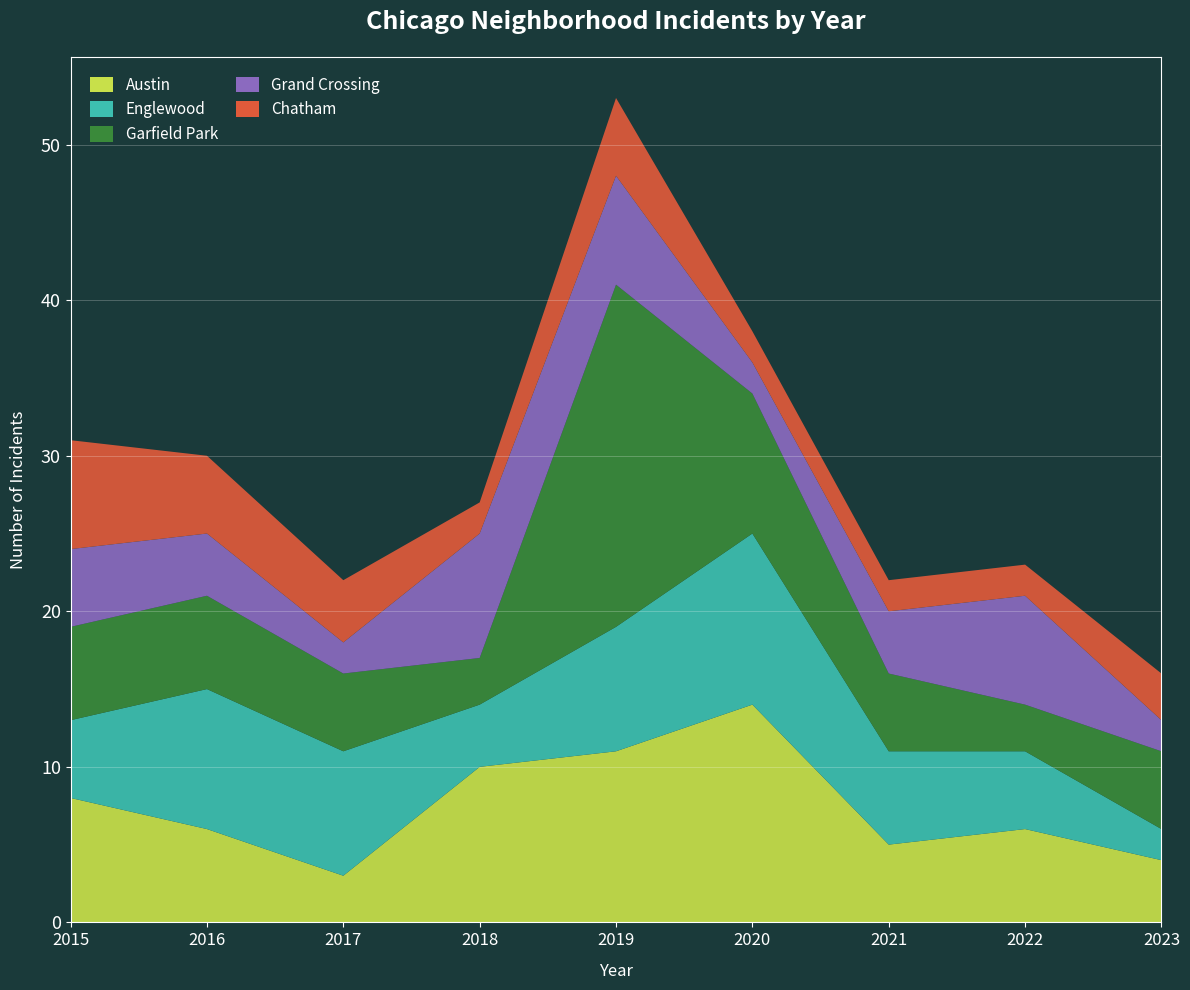

Reading right to left, transcribe all the data shown in this chart.

Austin: 4	6	5	14	11	10	3	6	8
Englewood: 2	5	6	11	8	4	8	9	5
Garfield Park: 5	3	5	9	22	3	5	6	6
Grand Crossing: 2	7	4	2	7	8	2	4	5
Chatham: 3	2	2	2	5	2	4	5	7